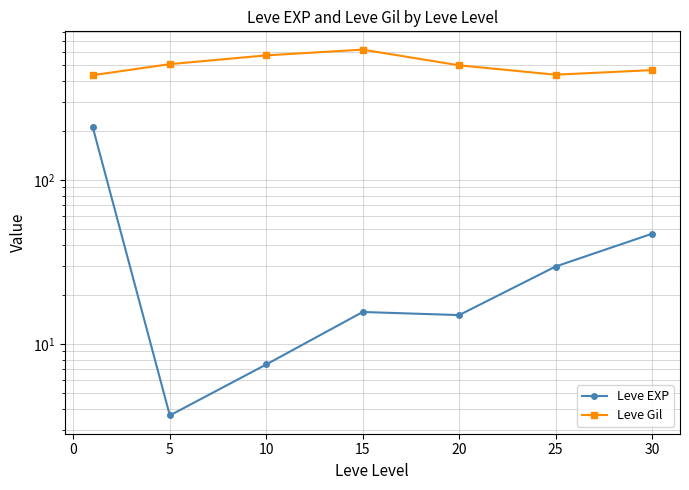

Reading left to right, what are all the values shown in this chart?

Leve EXP: 210.7	3.7	7.5	15.7	15.0	29.7	47.0
Leve Gil: 435.3	508.3	575.0	623.3	500.0	438.3	467.5